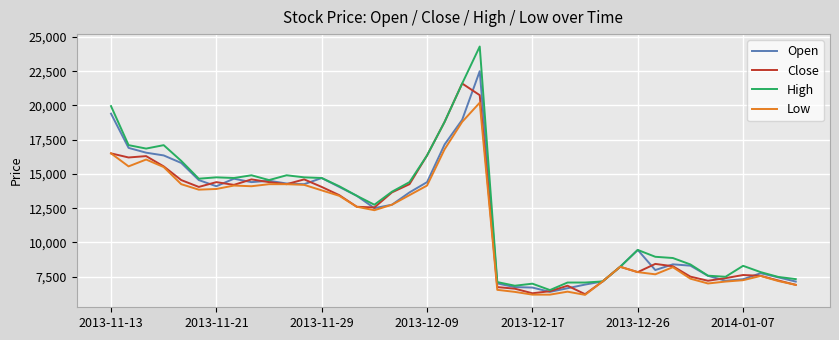

True or false: Open has more than 1 interior local peaks.

True